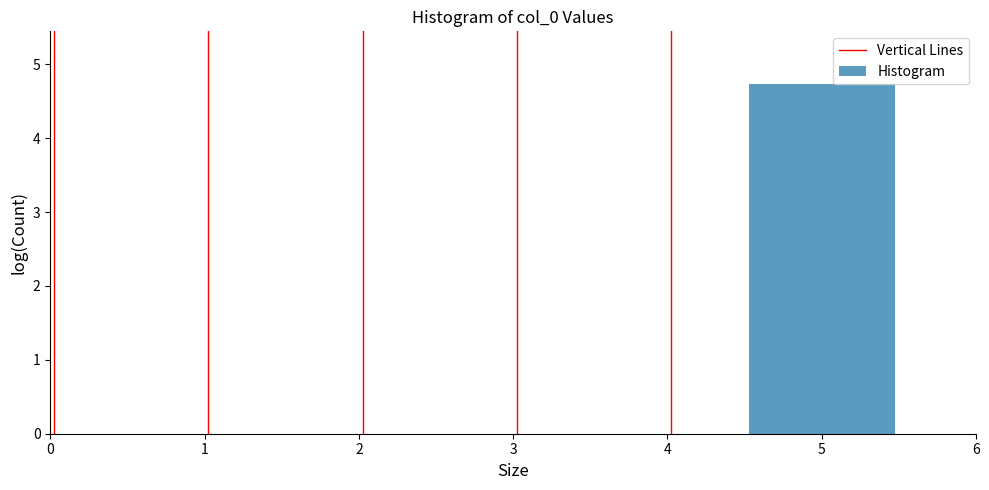

Which range on the x-axis has the tallest bar?

4.5 to 5.5